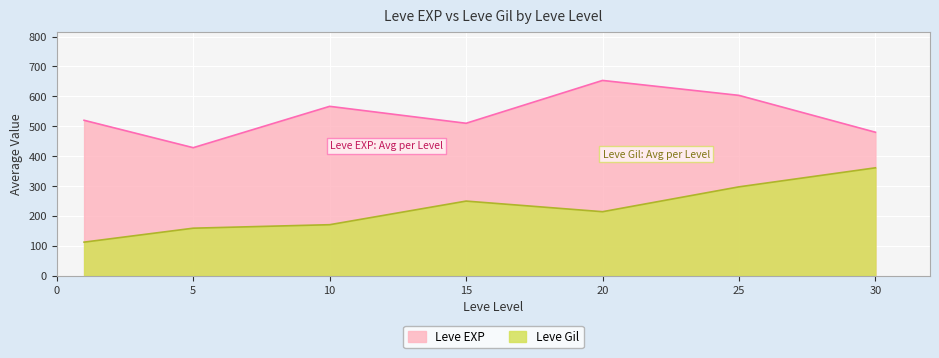

Which has a higher value, 10 or 5?

10